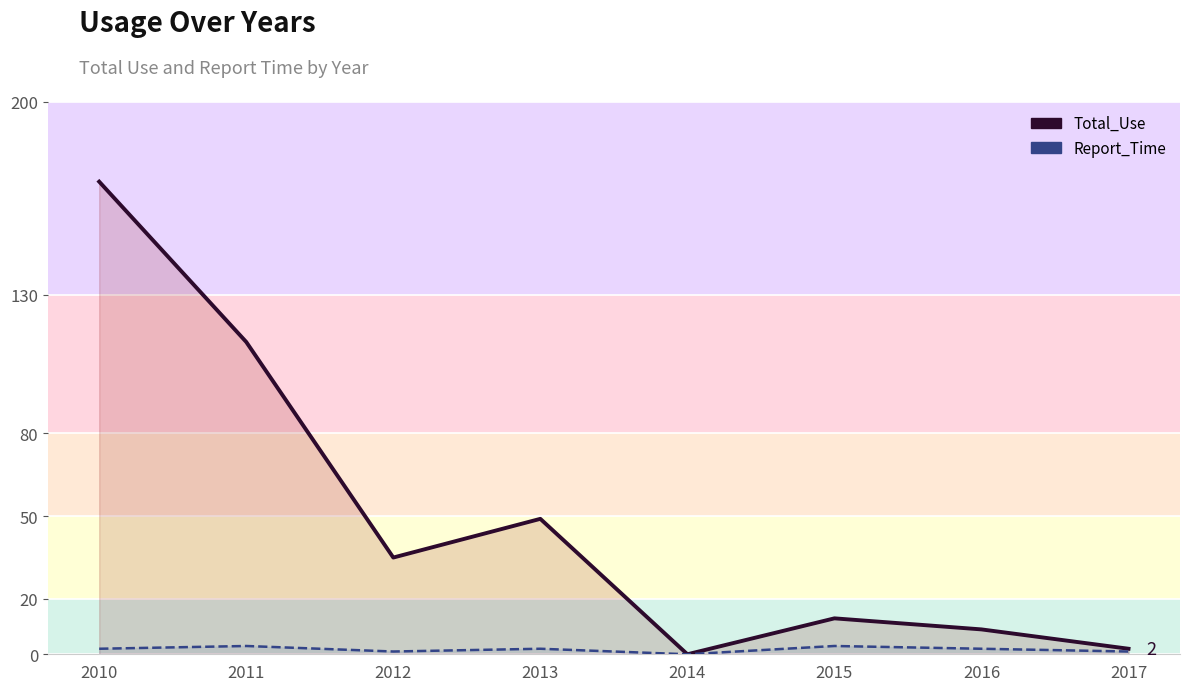

Which series has the largest total across all categories?

Total_Use